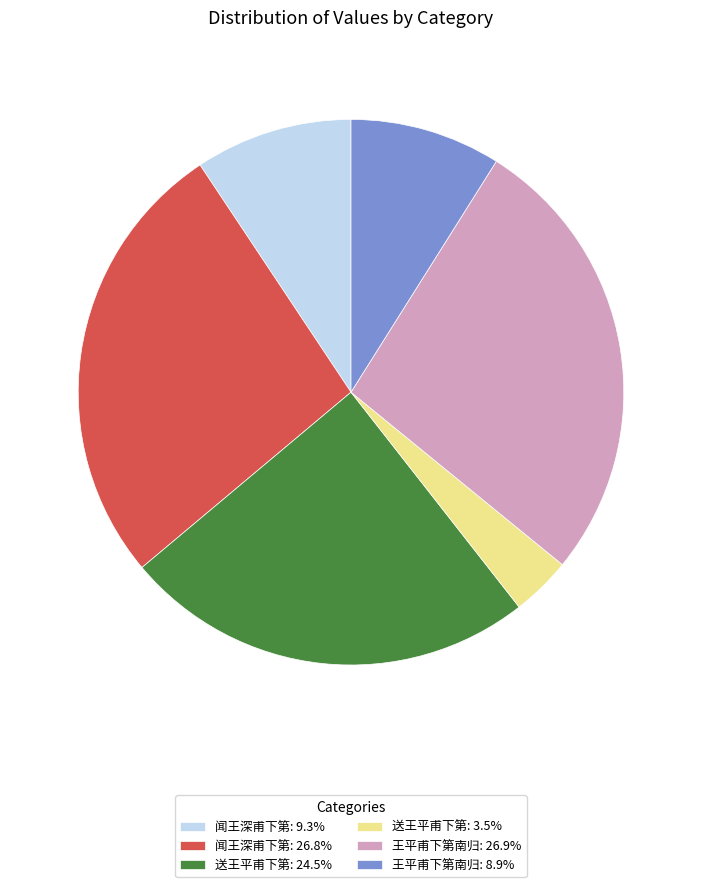

How many slices are in this pie chart?

6